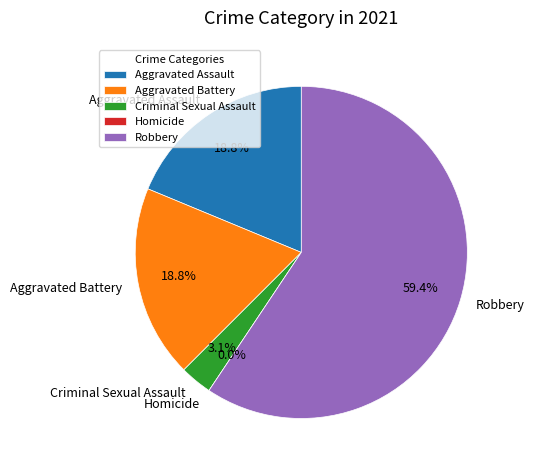

How many slices are in this pie chart?

5